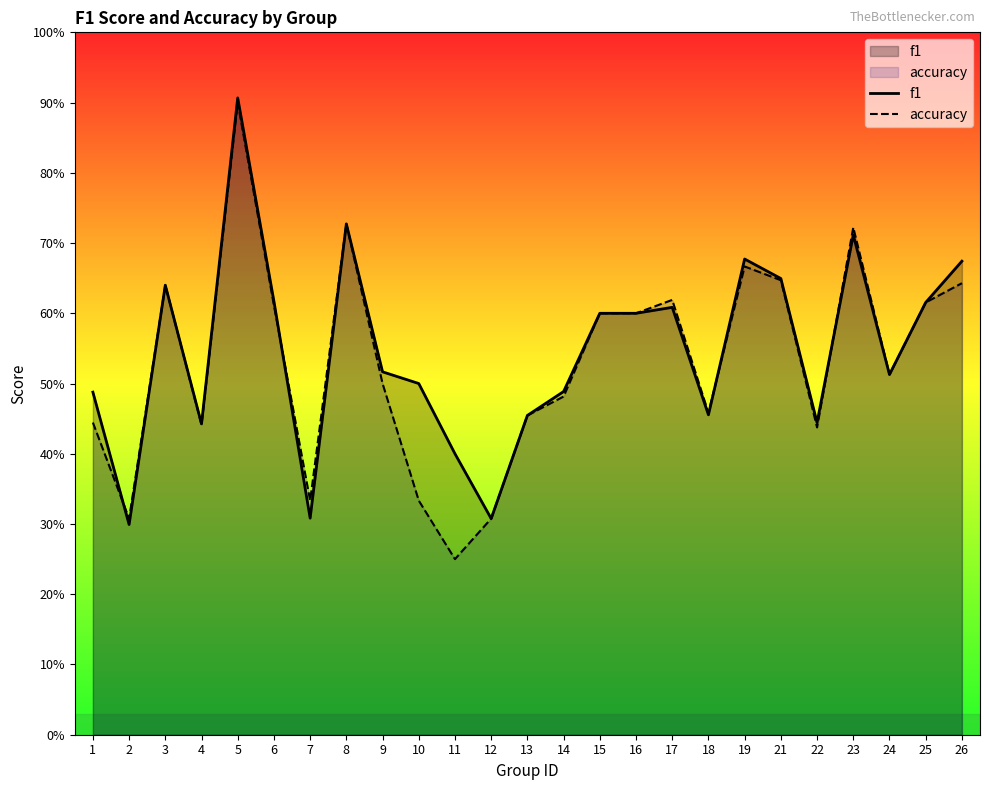

List the series in order of their overall mean, highest first.

f1, accuracy